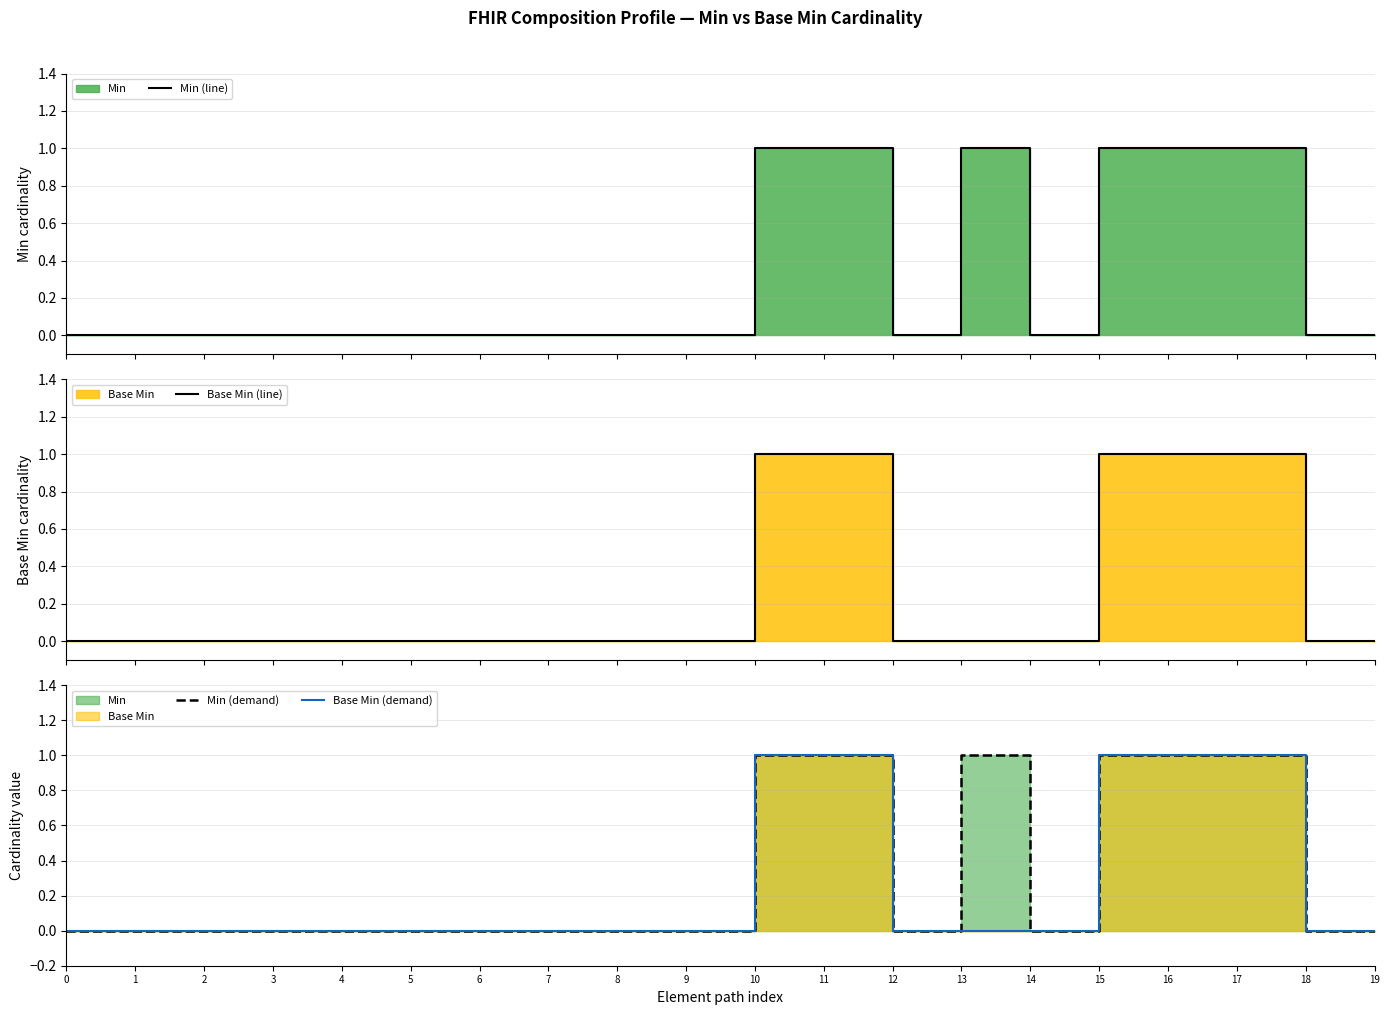

Which has a higher value, 18 or 14?

18